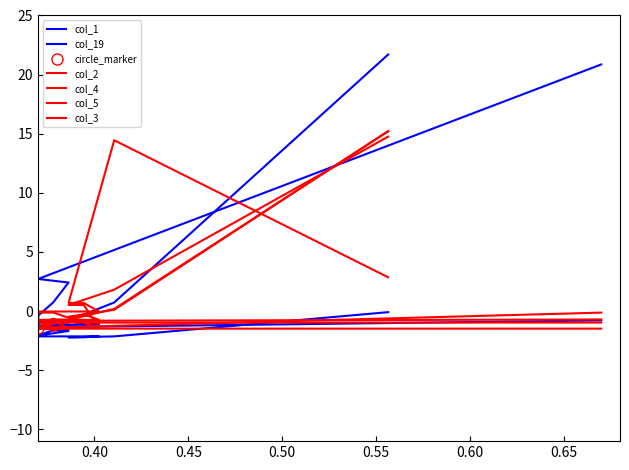

True or false: col_3 and col_5 intersect in this chart.

True